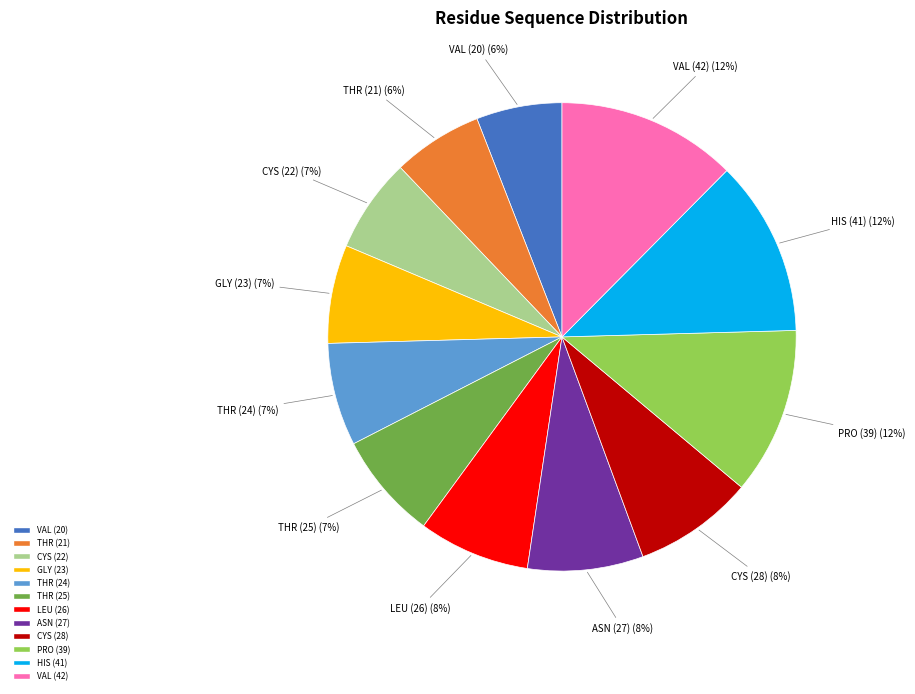

To the nearest percent, what is the average slice percentage?

8%